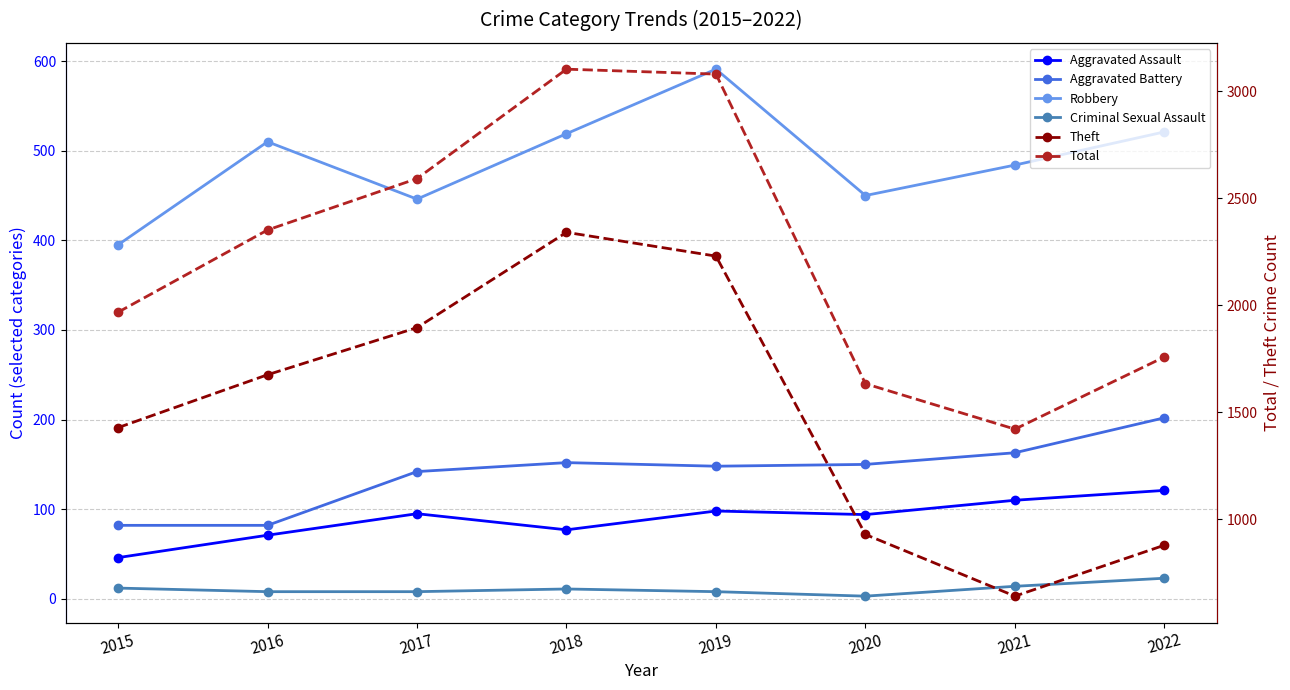

What is the smallest value displayed?

3